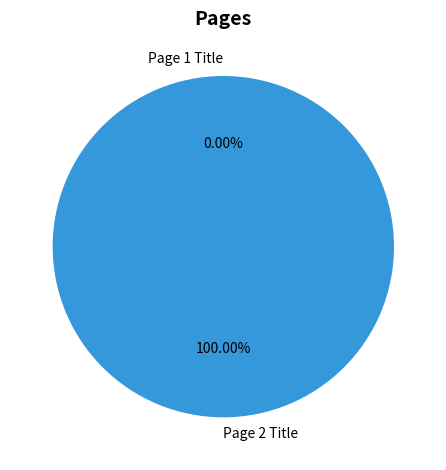

To the nearest percent, what is the combined percentage of Page 1 Title and Page 2 Title?

100%